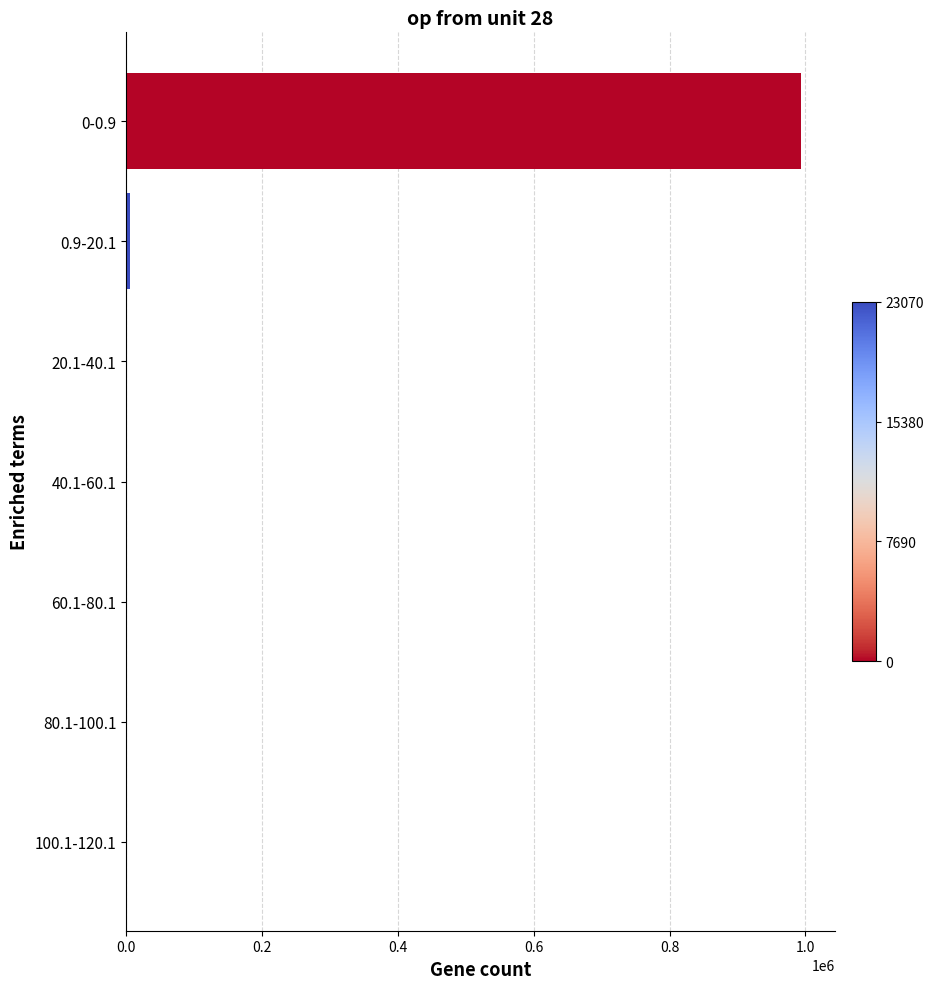

Is it true that the value at 0-0.9 is 1425768?

False